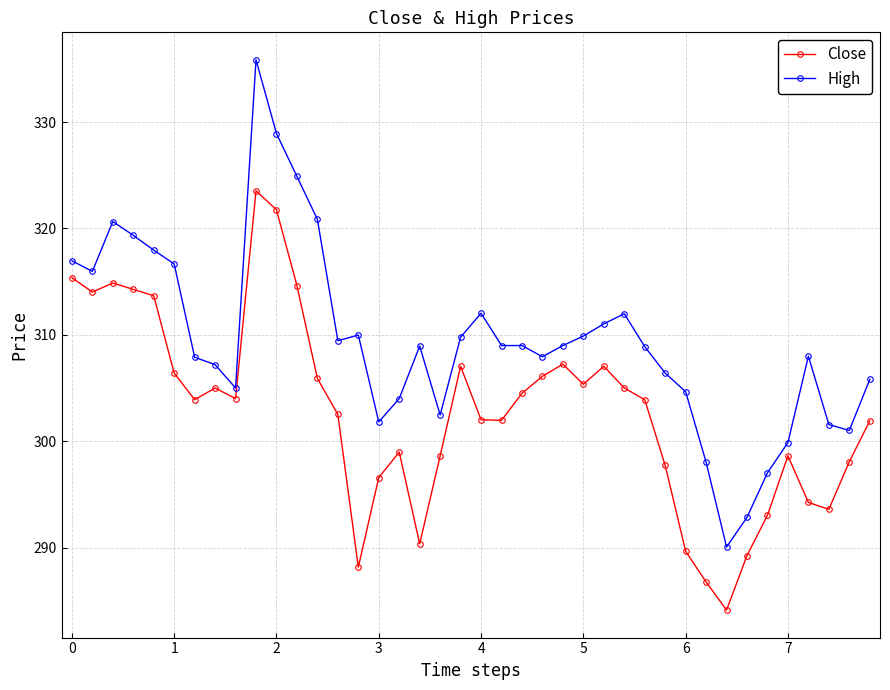

How many interior local valleys does the Close series have?

9